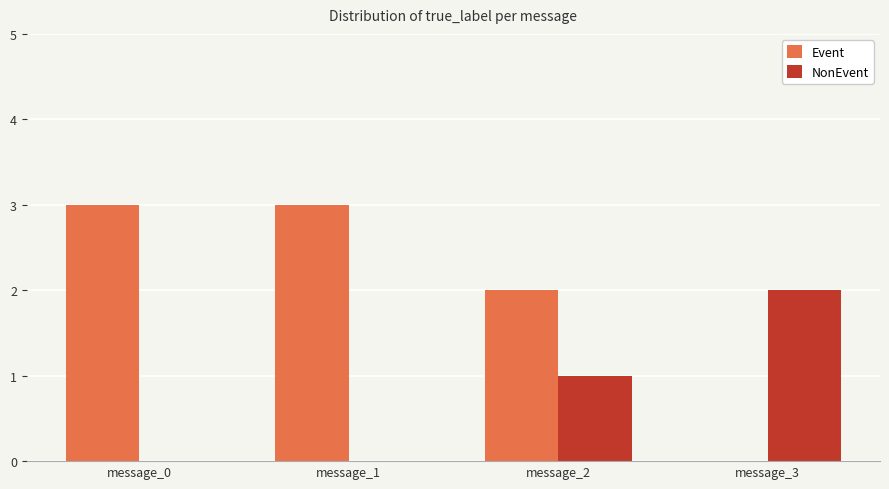

What is the approximate value of NonEvent at message_3?

2